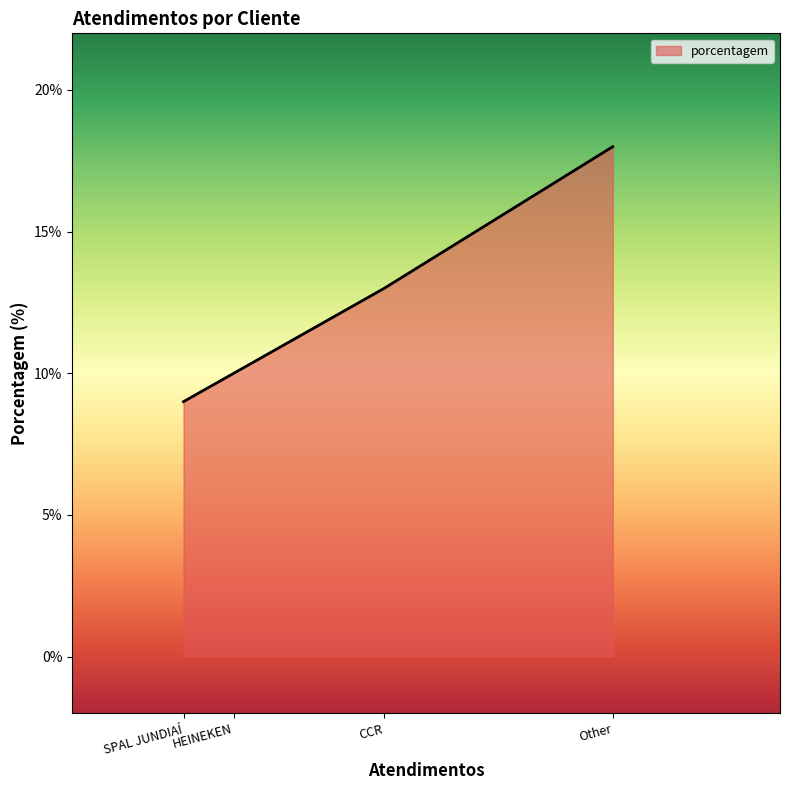

What position from the left is Other?

4